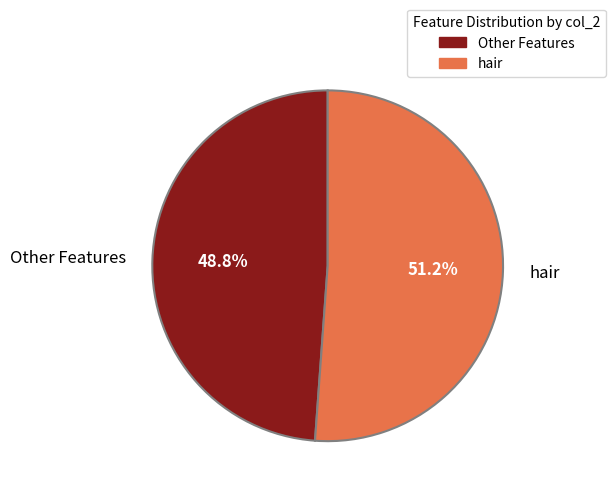

Rank the categories by value from highest to lowest.

hair, Other Features